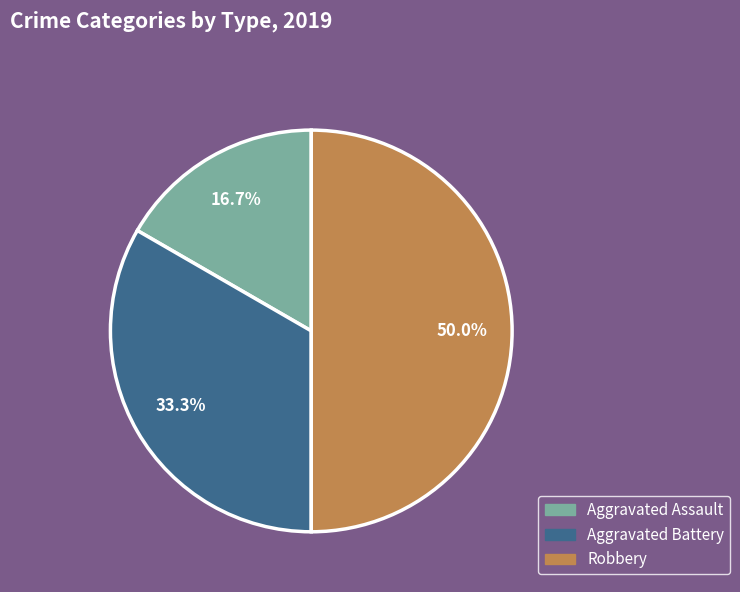

How many slices are in this pie chart?

3